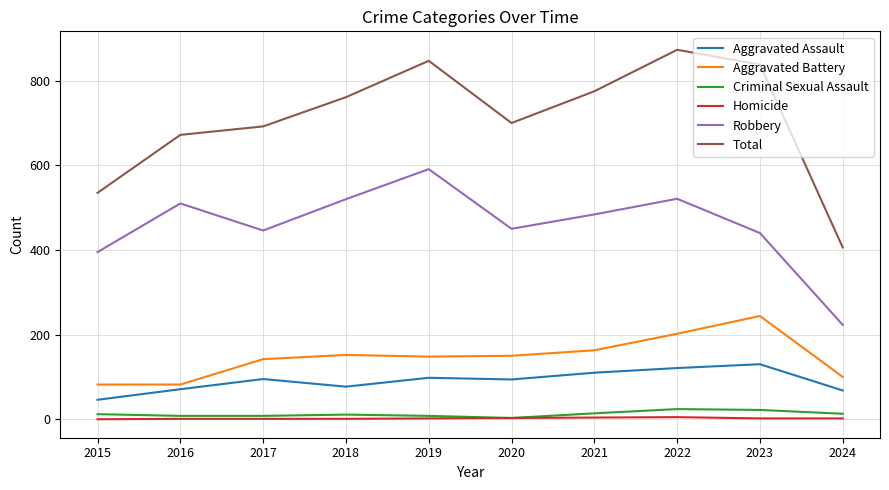

What is the maximum value for Aggravated Assault?

130